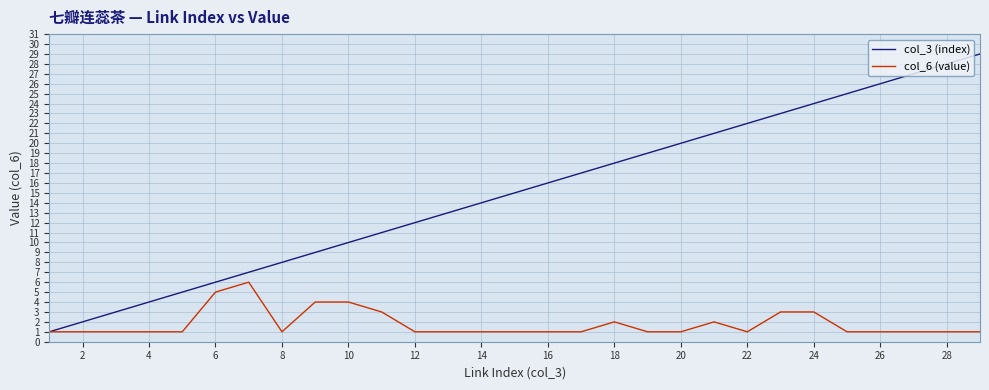

Which series has the largest total across all categories?

col_3 (index)